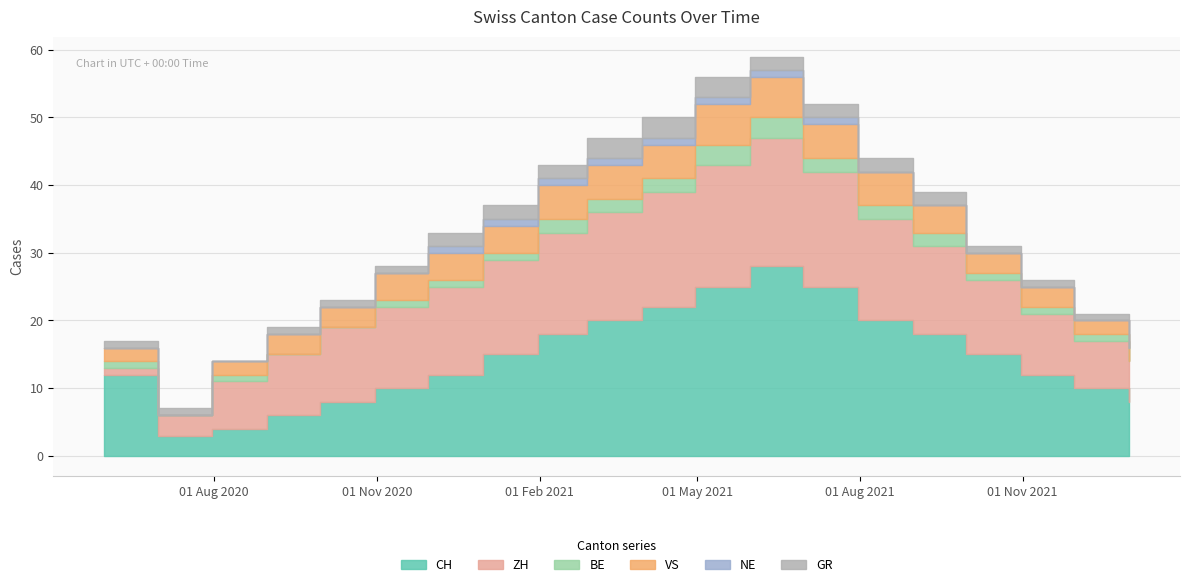

What is the sum of the GR values at 10 and NE?

4